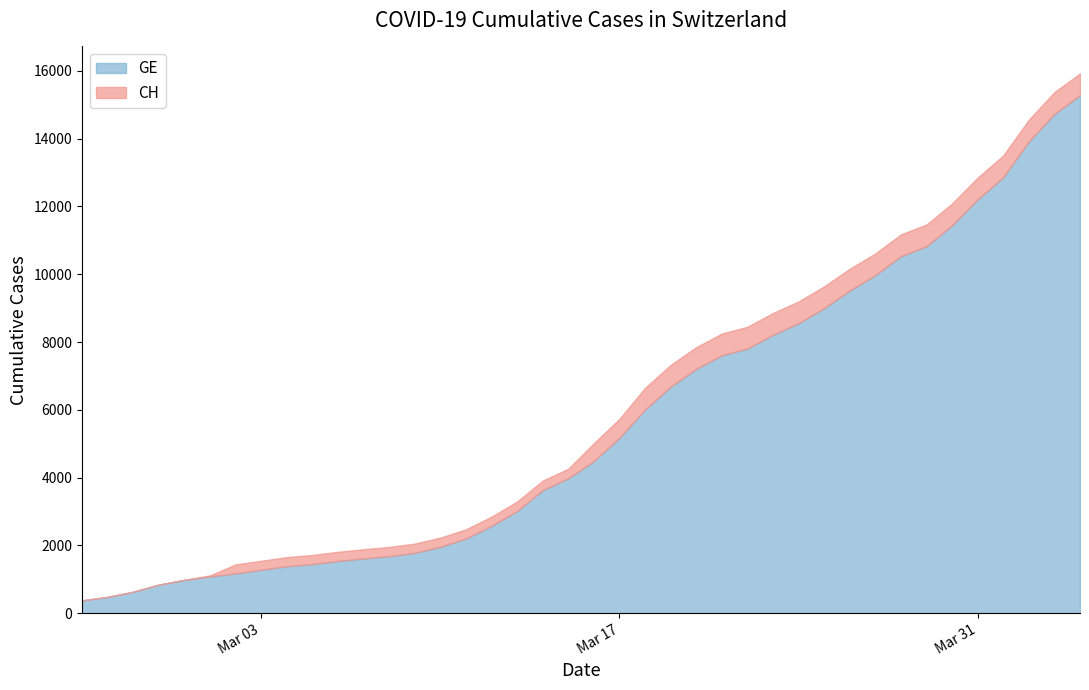

Does the chart display data point markers on the line(s)?

No